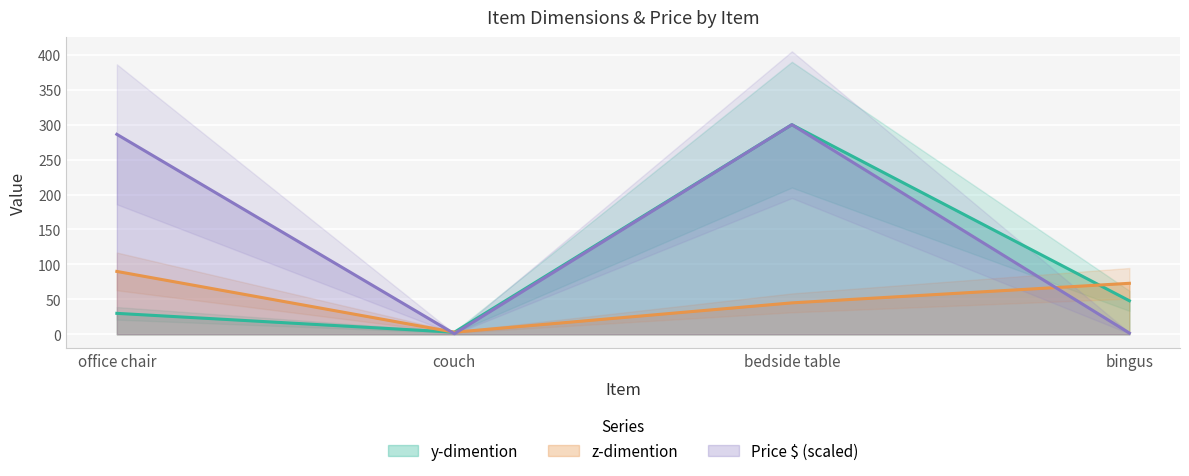

At which category does the chart reach its peak across all series?

bedside table